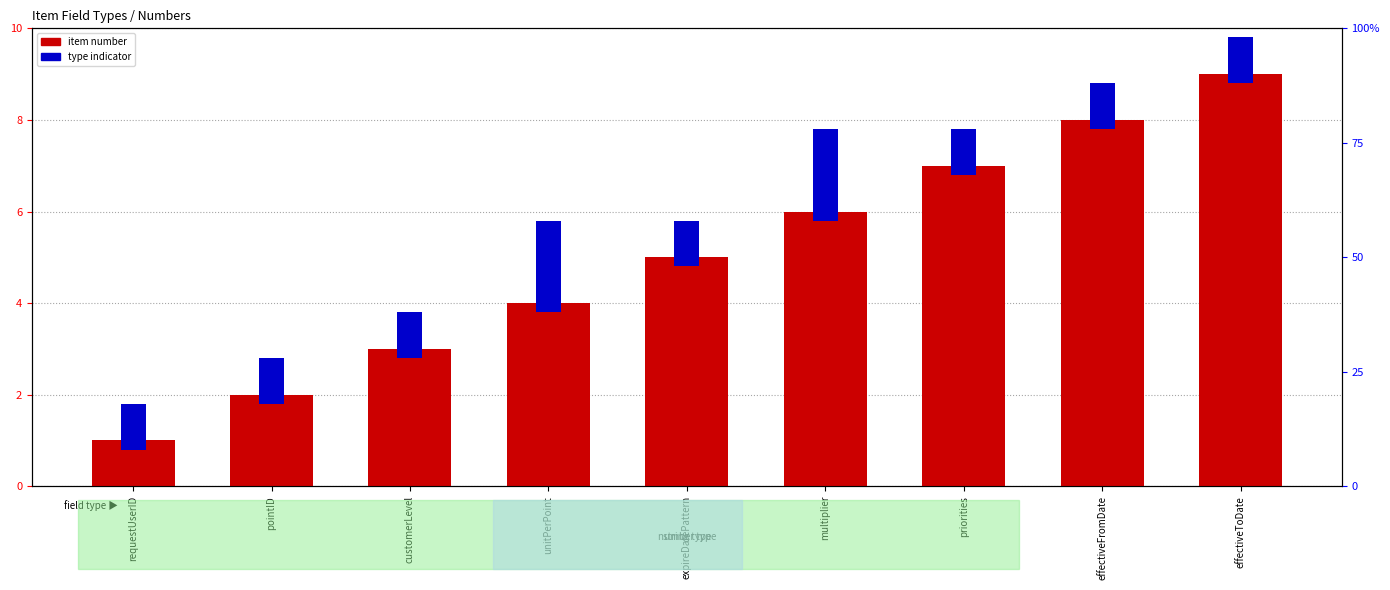

True or false: item number has a value of 3.0 at customerLevel.

True